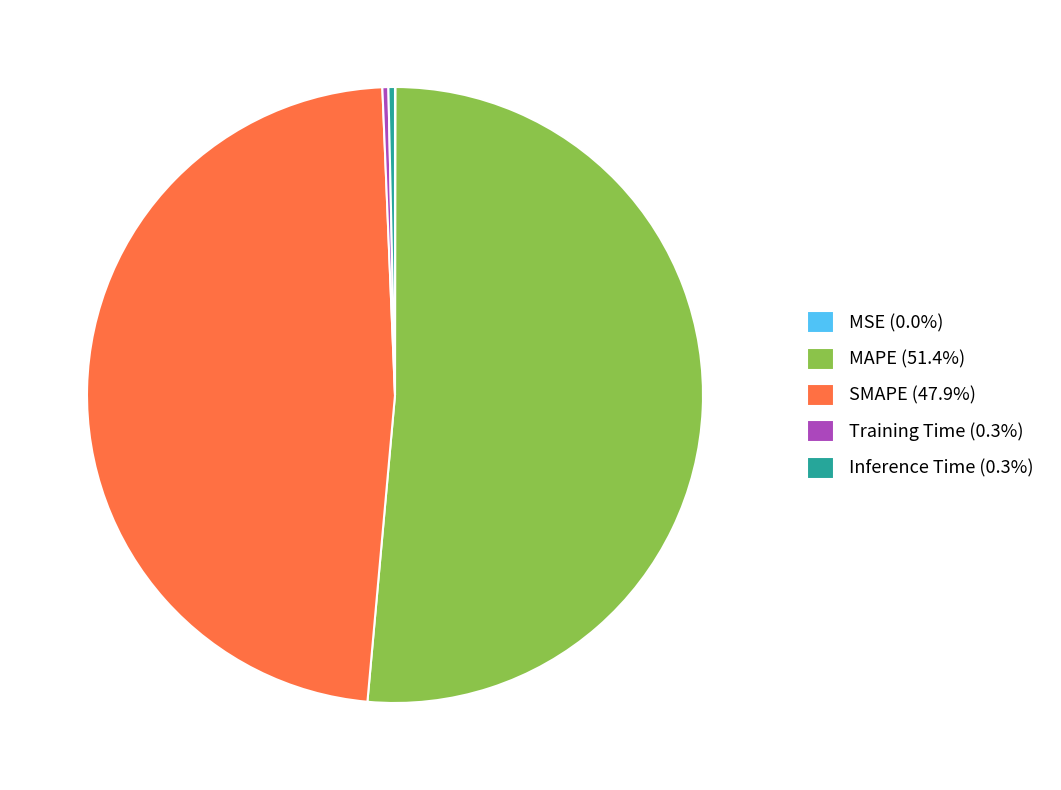

Is there any slice that represents more than half of the pie?

Yes